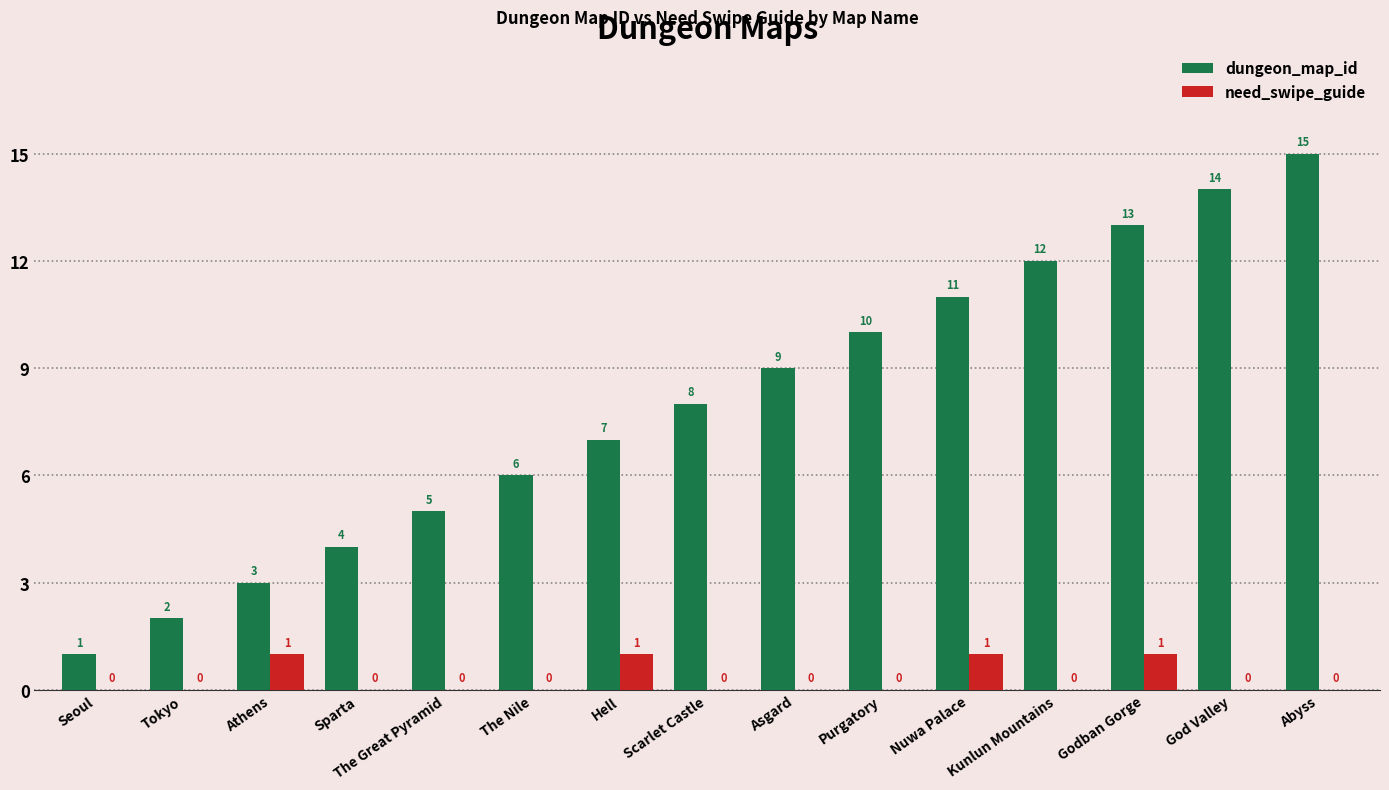

Reading left to right, transcribe all the data shown in this chart.

dungeon_map_id: 1	2	3	4	5	6	7	8	9	10	11	12	13	14	15
need_swipe_guide: 0	0	1	0	0	0	1	0	0	0	1	0	1	0	0